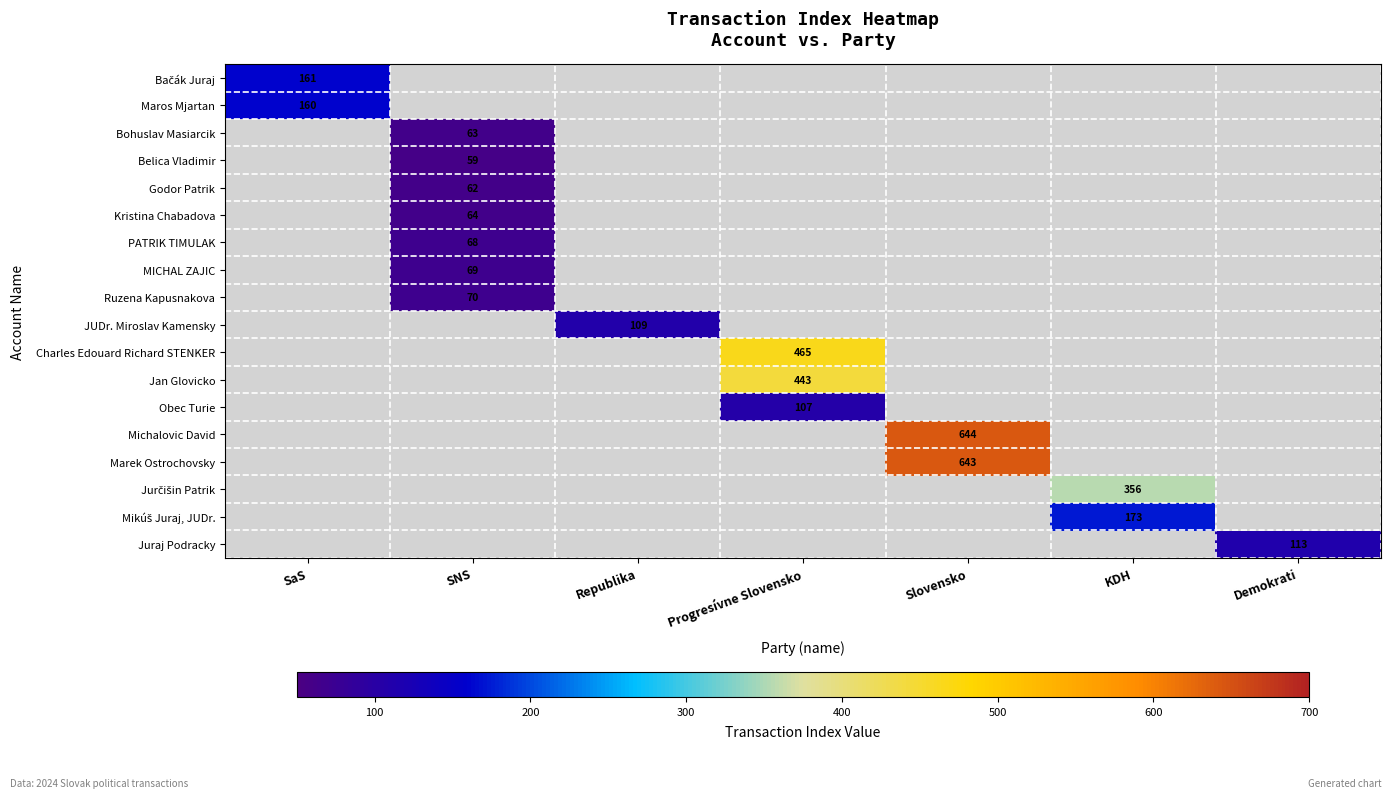

The JUDr. Miroslav Kamensky series shows 109 at Republika. True or false?

True